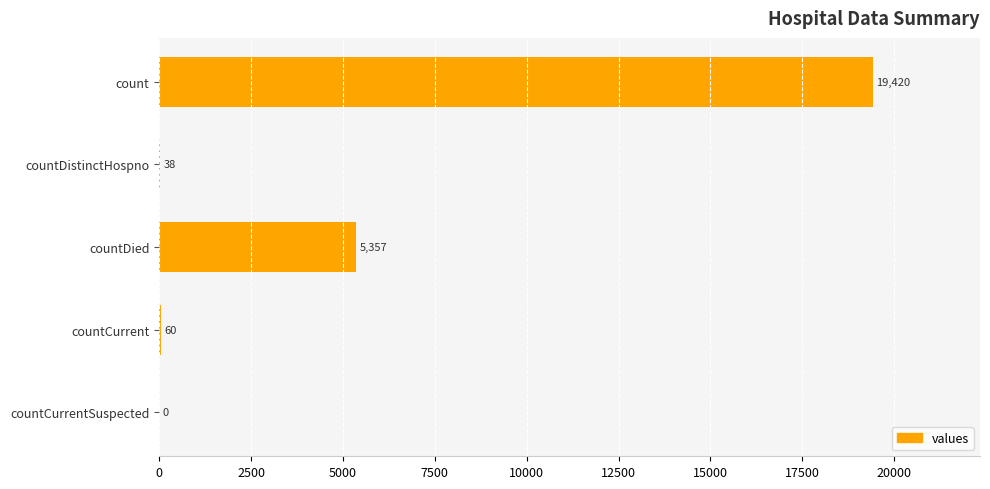

At which label is the value closest to 9710?

countDied